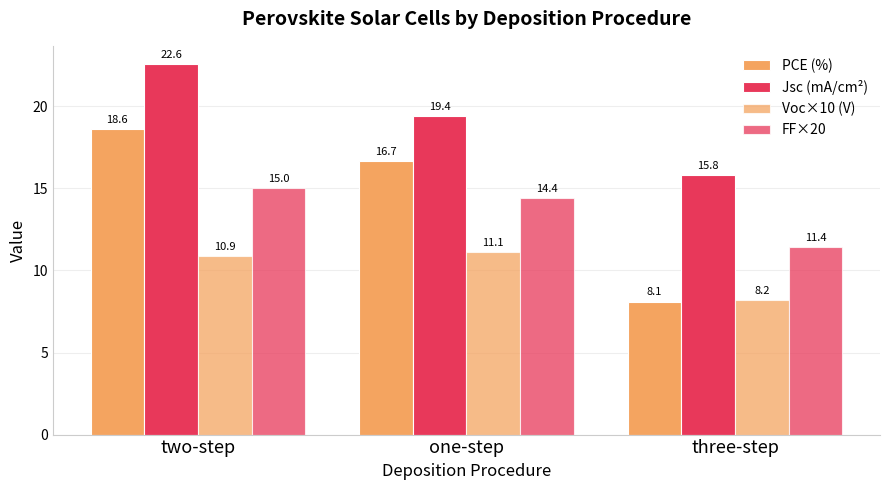

Reading right to left, extract all data points from this chart.

PCE (%): three-step=8.1	one-step=16.7	two-step=18.6
Jsc (mA/cm²): three-step=15.8	one-step=19.4	two-step=22.6
Voc×10 (V): three-step=8.2	one-step=11.1	two-step=10.9
FF×20: three-step=11.4	one-step=14.4	two-step=15.0